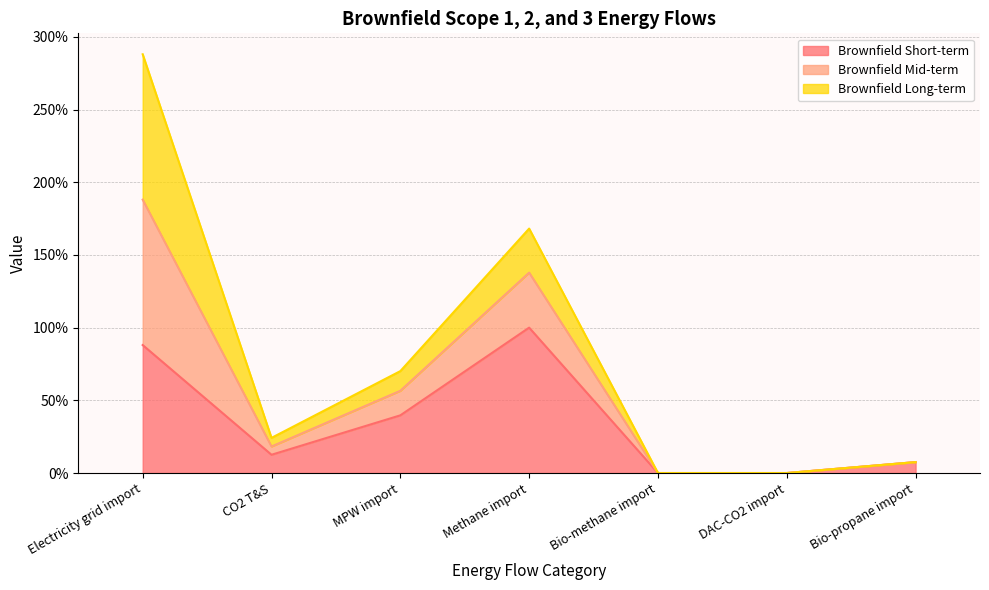

At which category does Brownfield Mid-term reach its first local peak?

Methane import